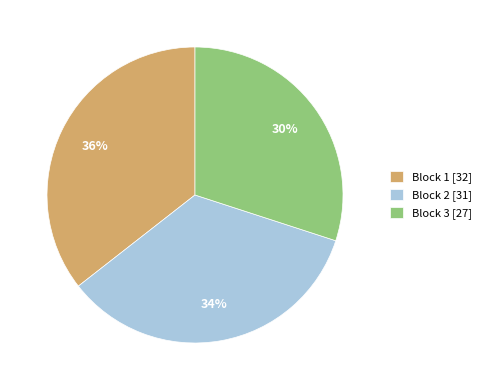

How many segments does this pie chart have?

3